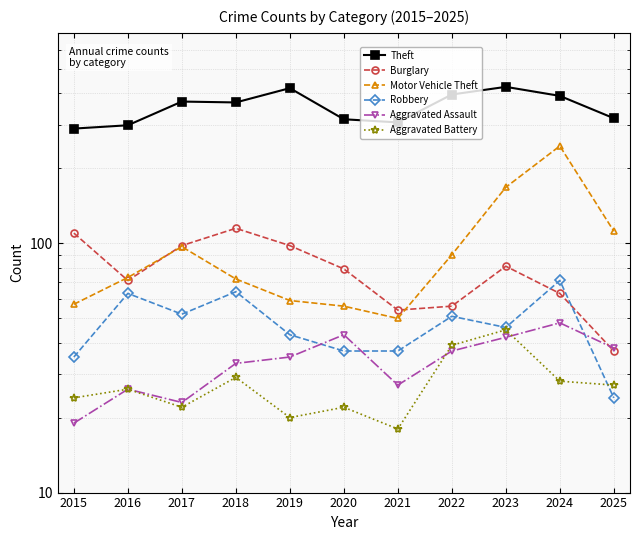

True or false: Robbery has more than 2 interior local peaks.

True